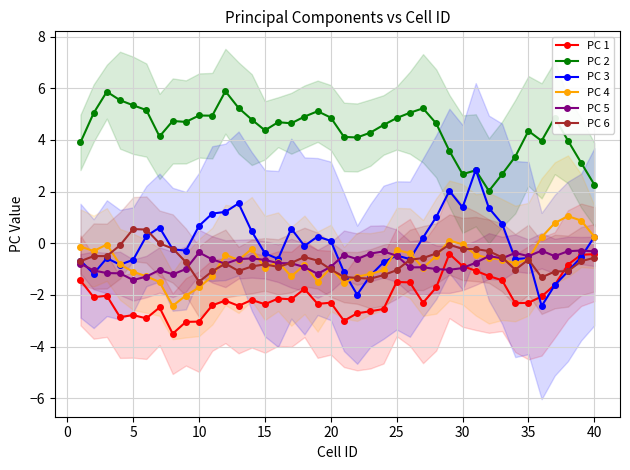

Is the value of PC 3 at 35 greater than the value of PC 2 at 15?

No